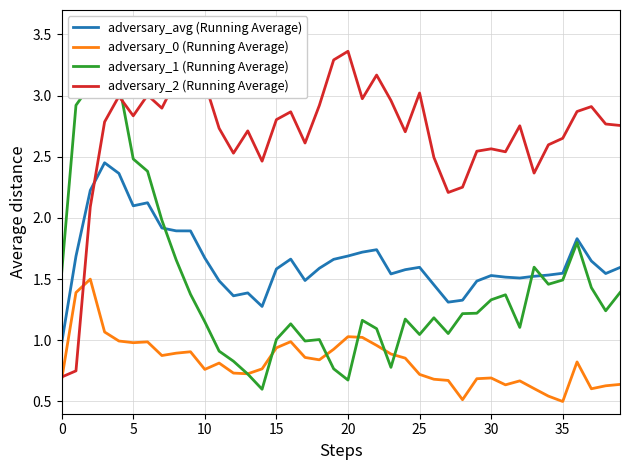

True or false: adversary_2 (Running Average) has more than 2 points higher than both neighbors.

True